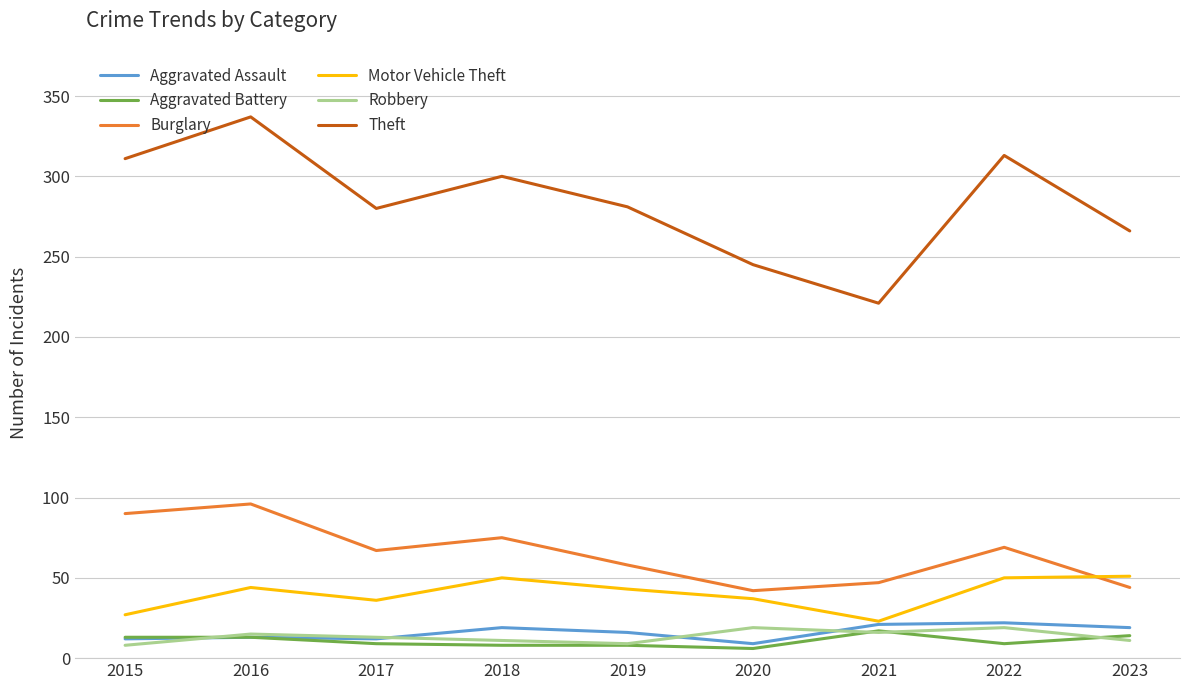

What is the approximate value of Aggravated Battery at 2016, to the nearest 10?

10